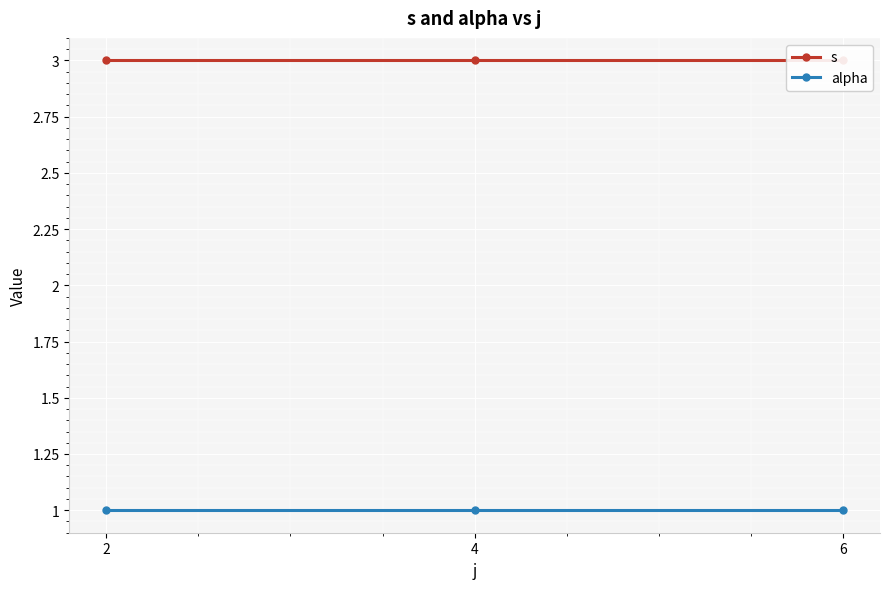

Rank the categories by s value from highest to lowest.

2, 4, 6